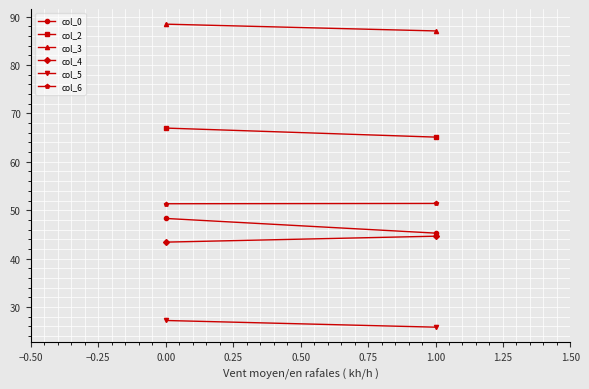

Rank the series by their maximum value, from highest to lowest.

col_3, col_2, col_6, col_0, col_4, col_5